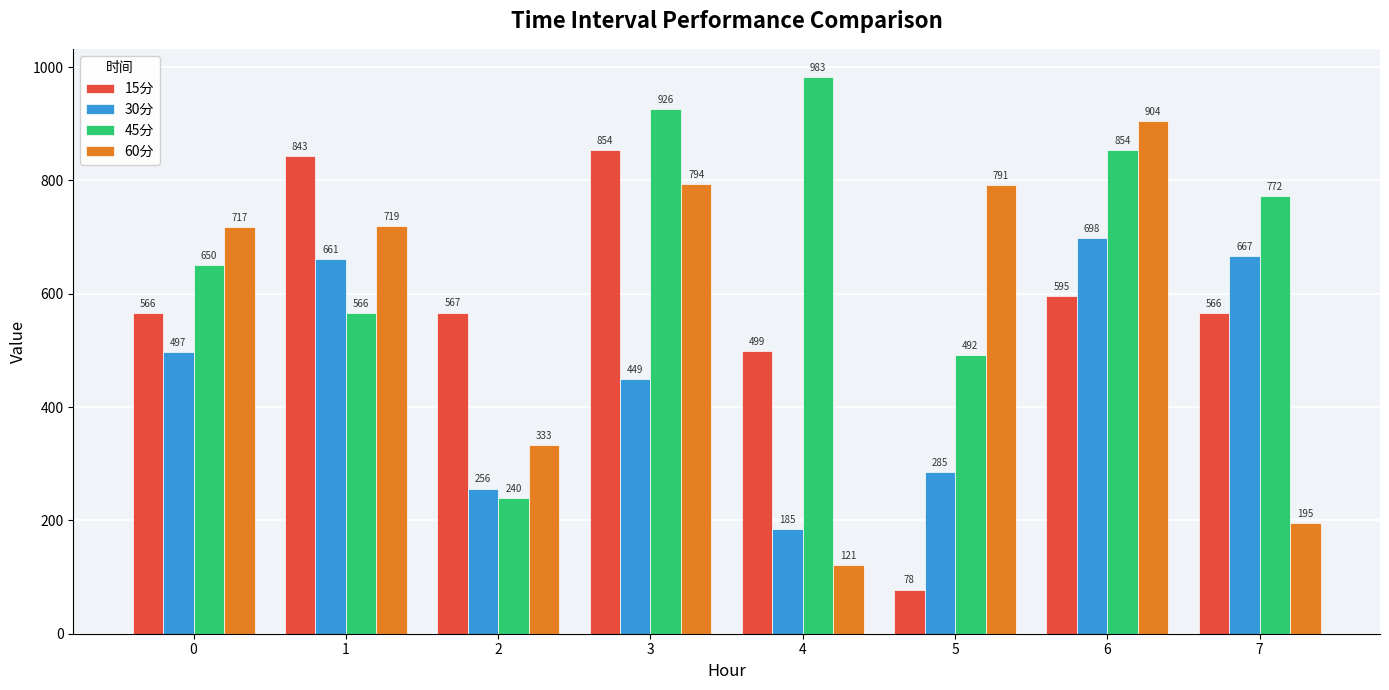

Count the number of data series in this chart.

4